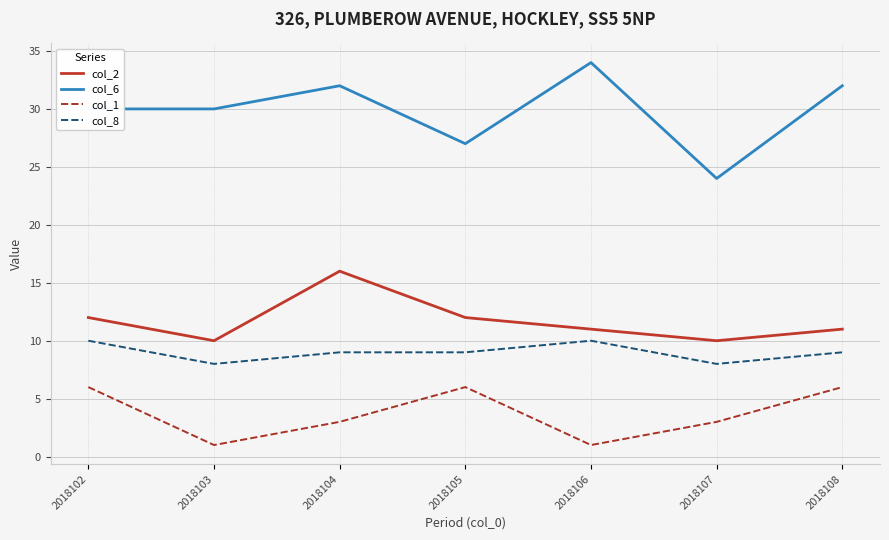

What is the smallest value displayed?

1